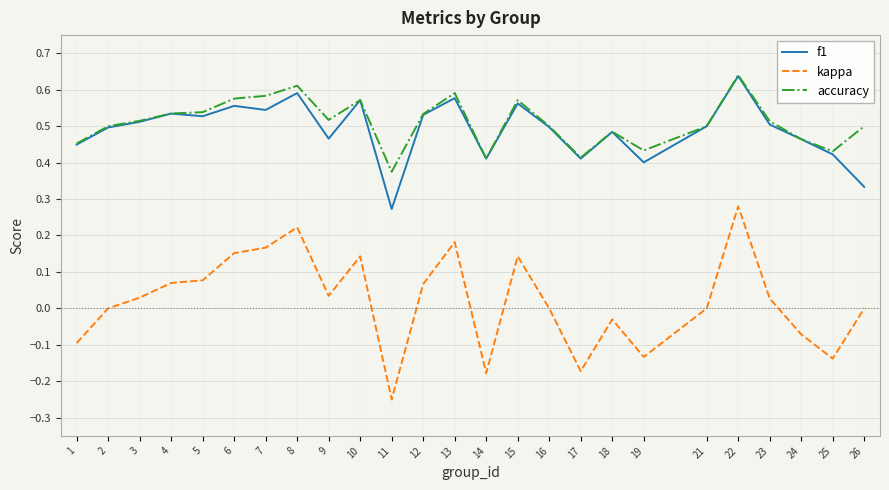

True or false: f1 and kappa intersect in this chart.

False